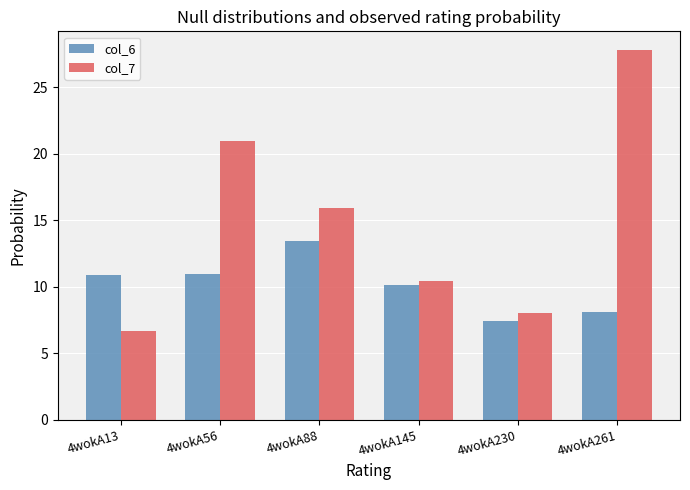

What is the average value of the col_6 series?

10.2